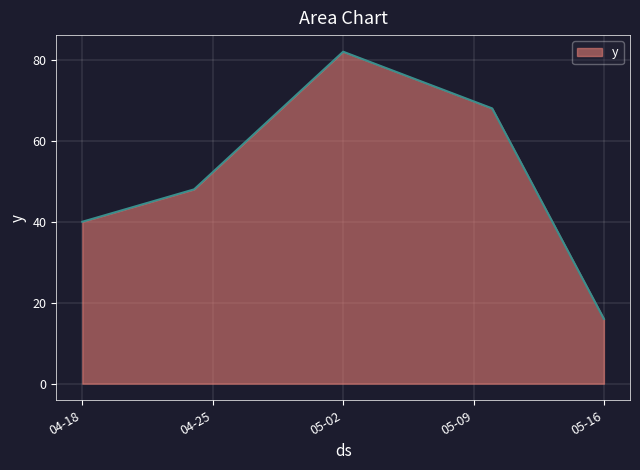

What is the smallest value displayed?

16